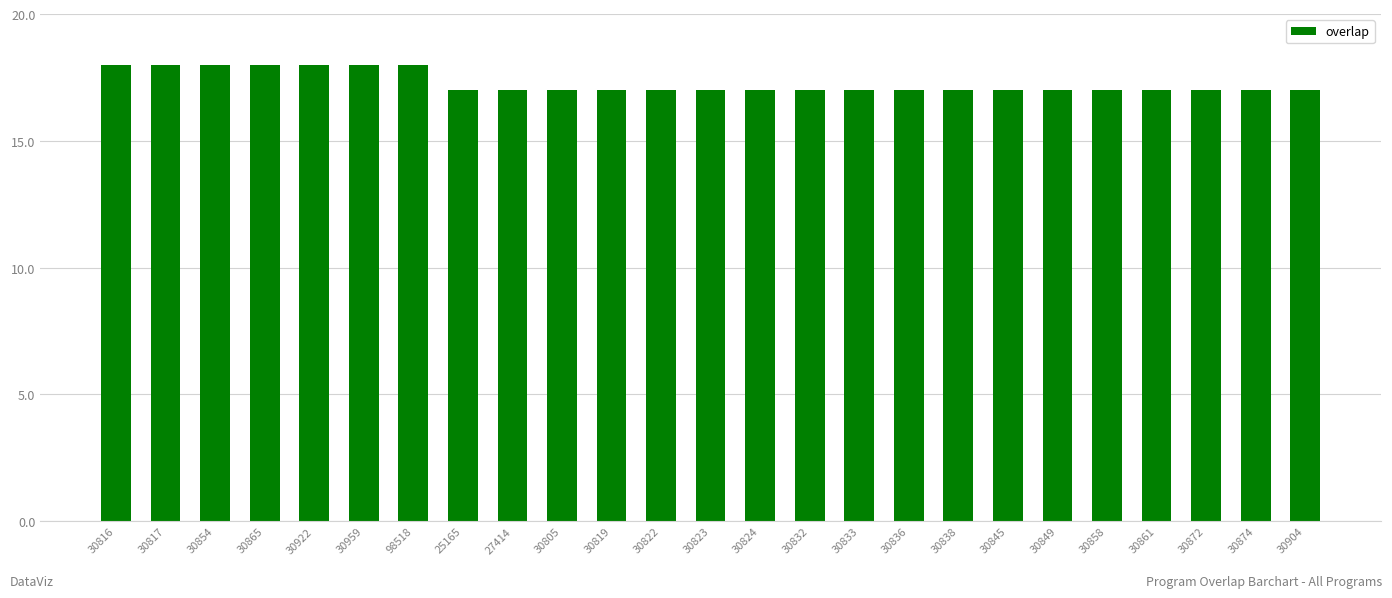

The value at 30872 is 17. True or false?

True